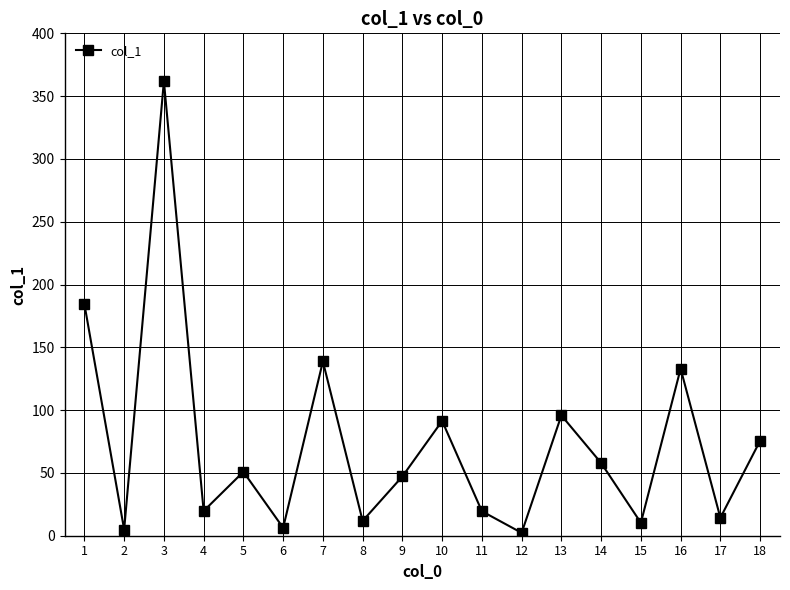

Where is the first local maximum?

3